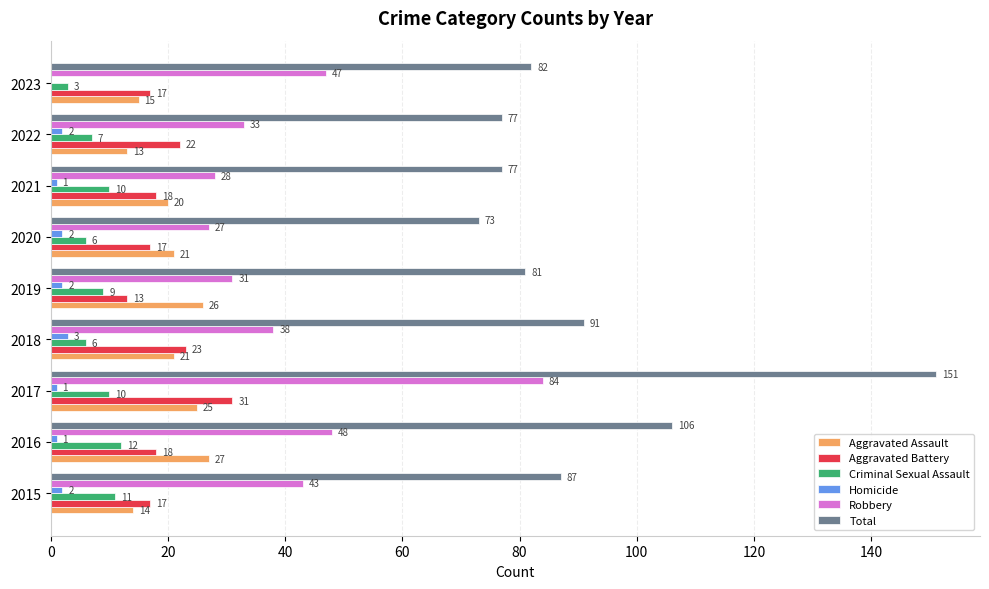

Is it true that Aggravated Battery equals 18 at 2016?

True